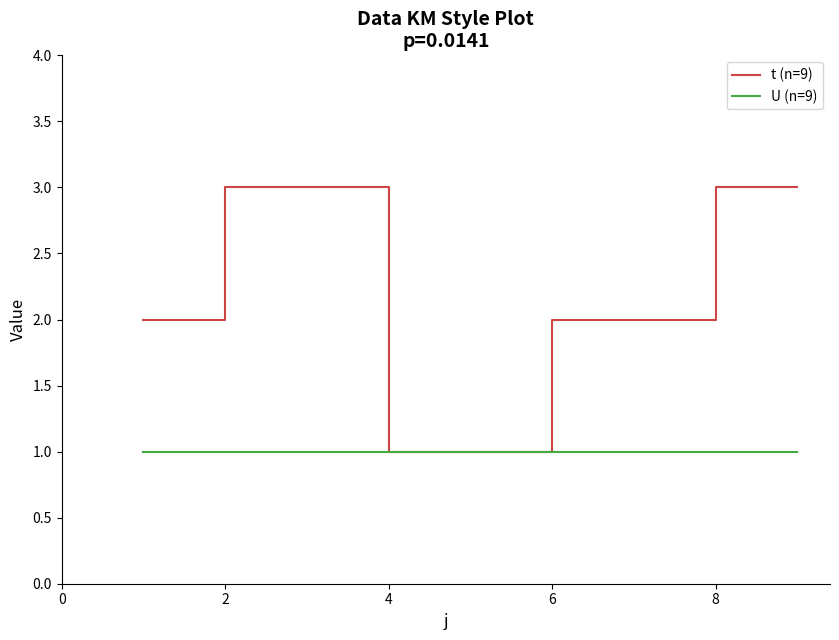

Which series has the largest range (max minus min)?

t (n=9)